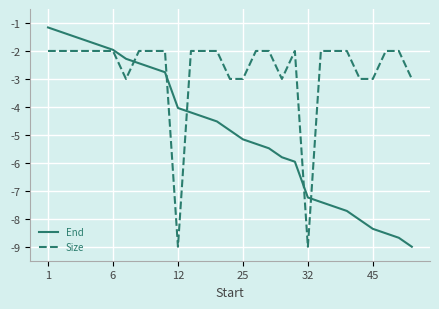

What is the minimum value for End?

-9.0